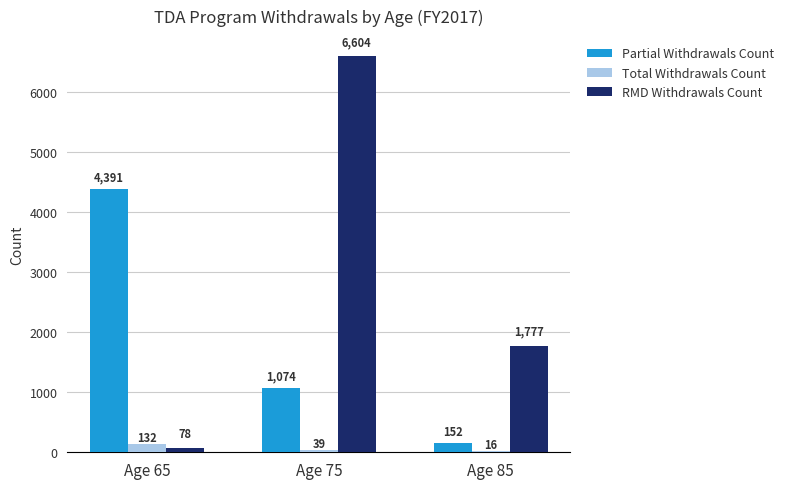

Where does the Partial Withdrawals Count series first go above 1074?

Age 65